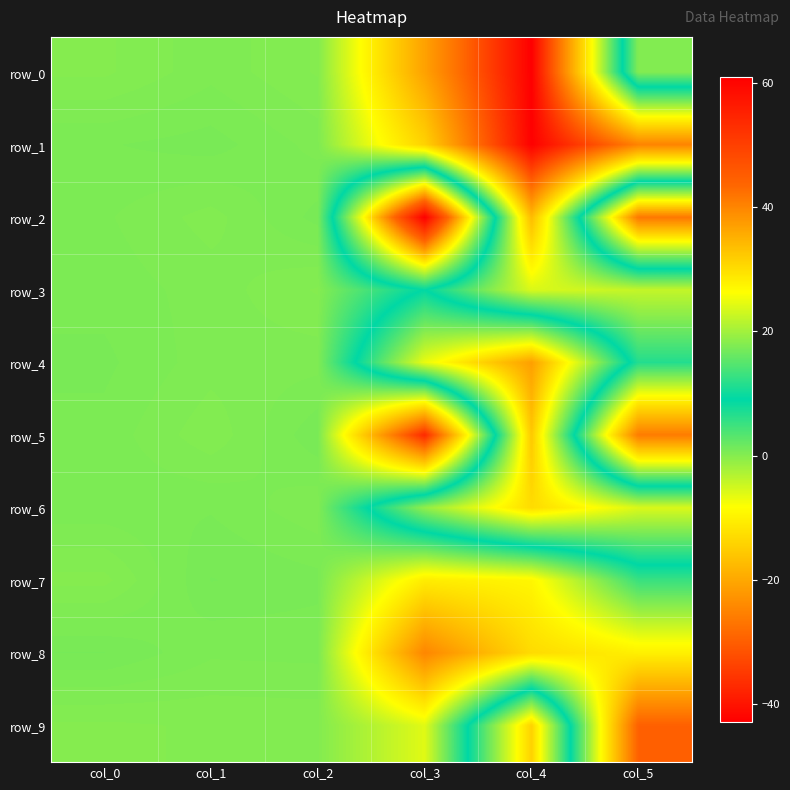

The row_2 series shows -9.8 at col_4. True or false?

False